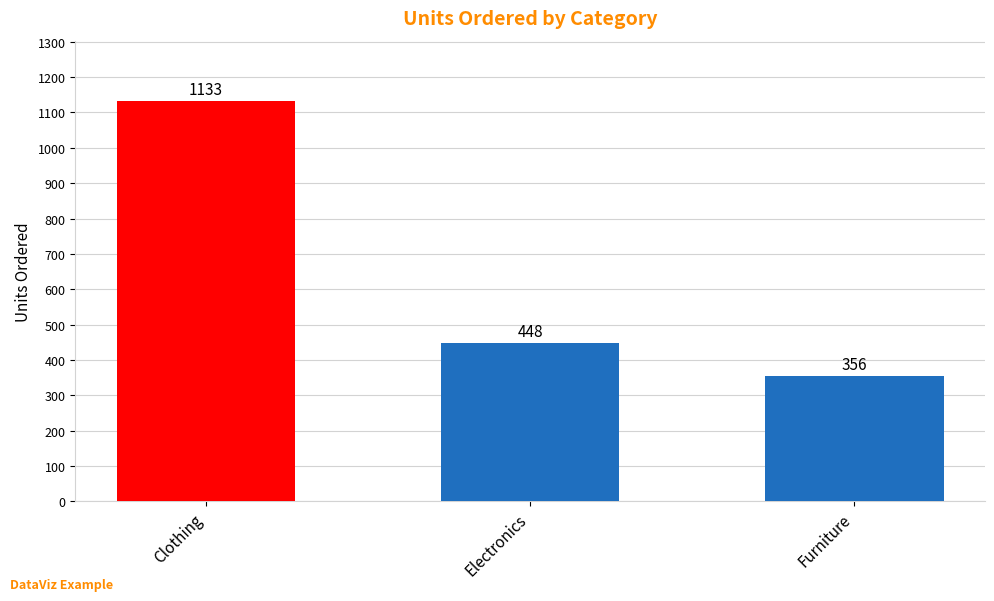

Reading right to left, transcribe all the data shown in this chart.

Furniture=356	Electronics=448	Clothing=1133